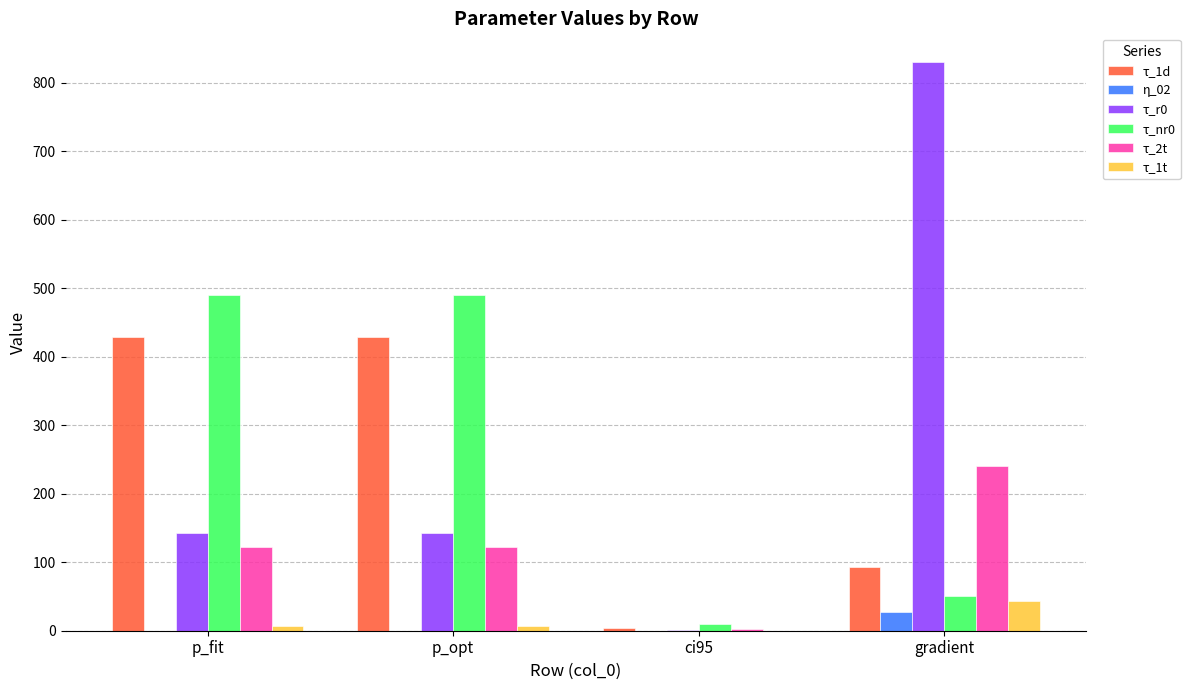

At which label does τ_r0 reach its peak?

gradient